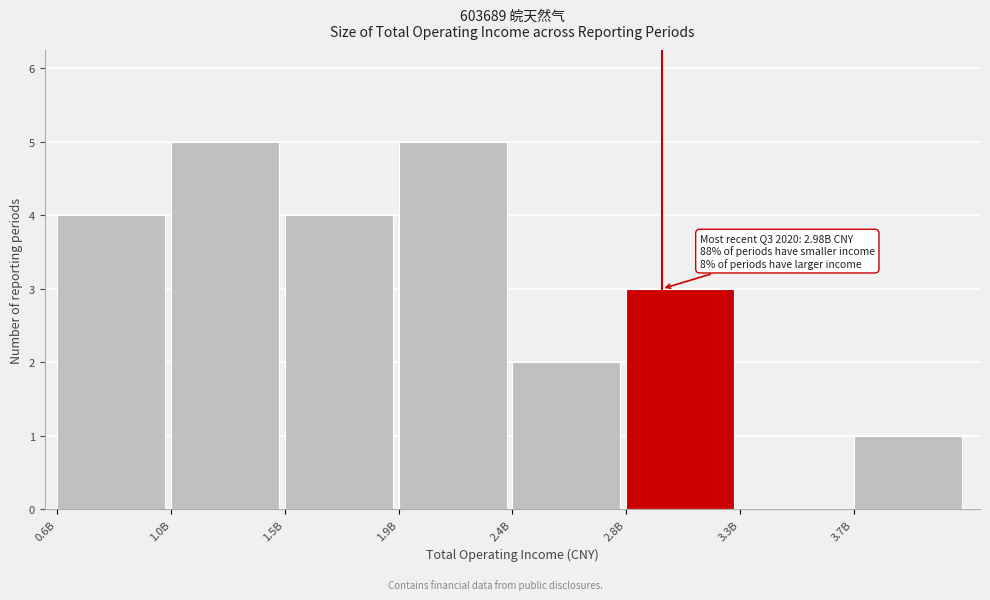

Reading left to right, what are all the values shown in this chart?

0.6B=4	1.0B=5	1.5B=4	1.9B=5	2.4B=2	2.8B=3	3.3B=0	3.7B=1